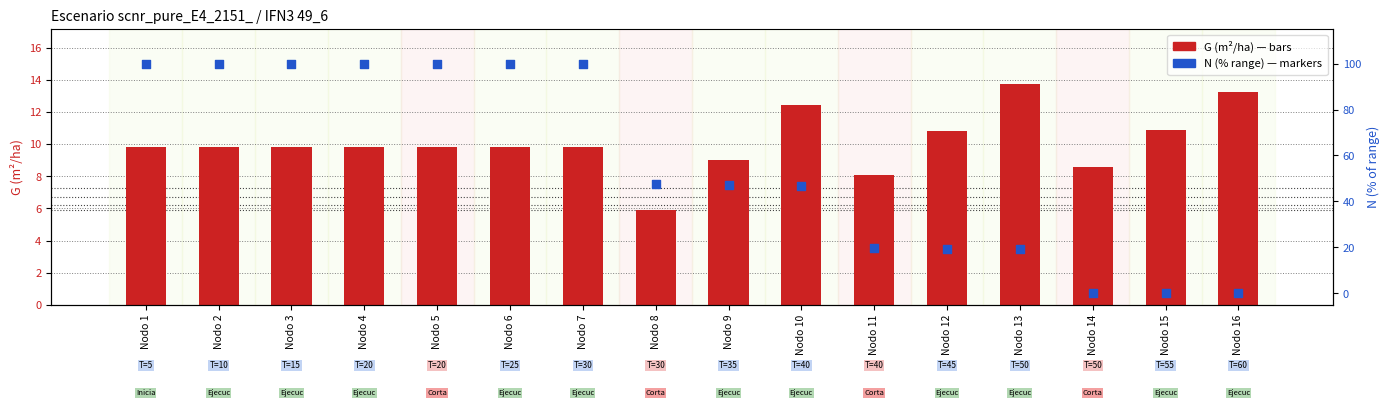

Which series reaches the maximum Y coordinate?

N (% range)